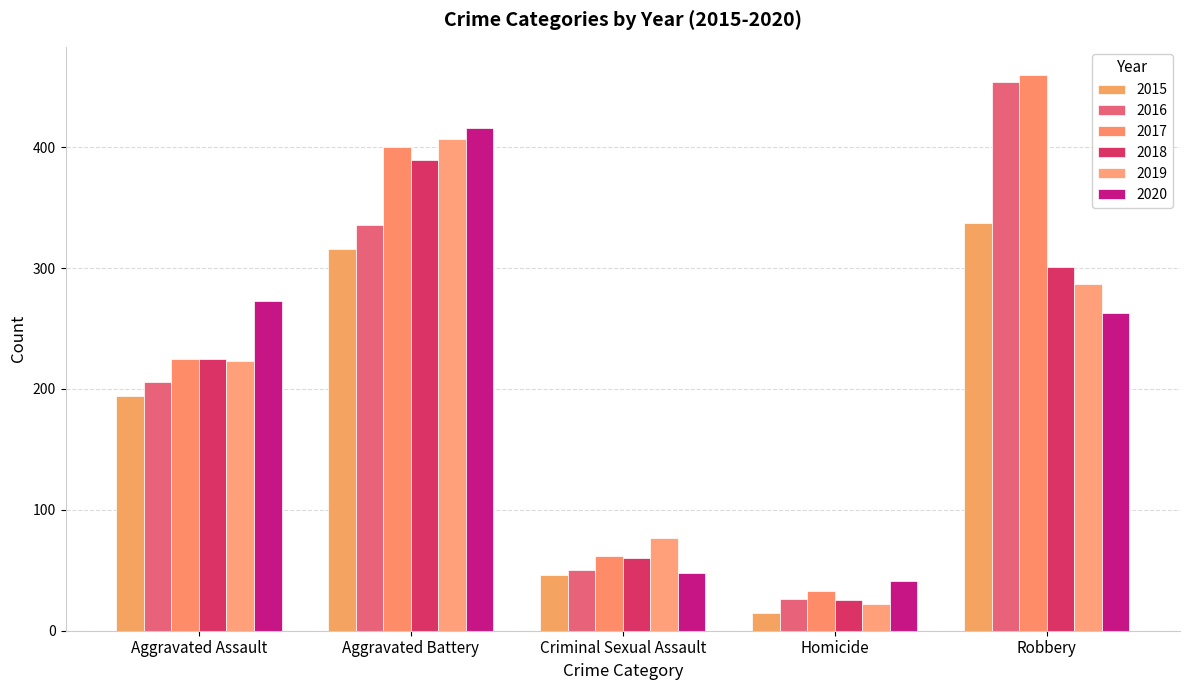

Reading left to right, extract all data points from this chart.

2015: Aggravated Assault=194	Aggravated Battery=316	Criminal Sexual Assault=46	Homicide=15	Robbery=337
2016: Aggravated Assault=206	Aggravated Battery=336	Criminal Sexual Assault=50	Homicide=26	Robbery=454
2017: Aggravated Assault=225	Aggravated Battery=400	Criminal Sexual Assault=62	Homicide=33	Robbery=460
2018: Aggravated Assault=225	Aggravated Battery=389	Criminal Sexual Assault=60	Homicide=25	Robbery=301
2019: Aggravated Assault=223	Aggravated Battery=407	Criminal Sexual Assault=77	Homicide=22	Robbery=287
2020: Aggravated Assault=273	Aggravated Battery=416	Criminal Sexual Assault=48	Homicide=41	Robbery=263